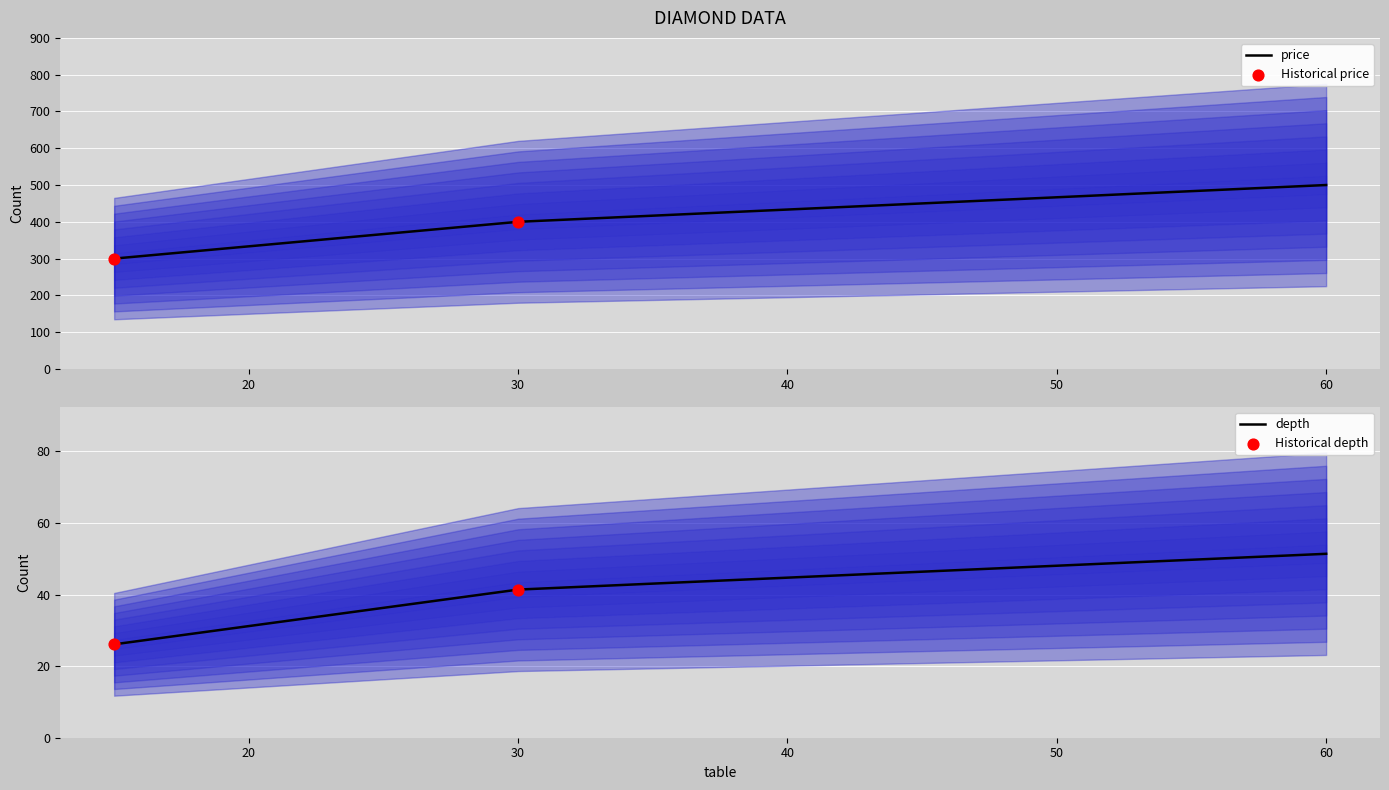

At how many categories does at least one series exceed 439?

1